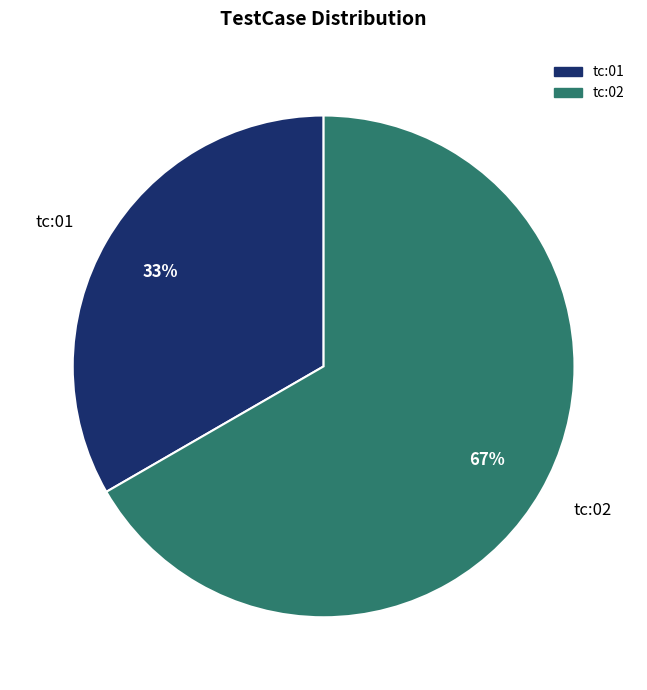

Which slice is the smallest?

tc:01